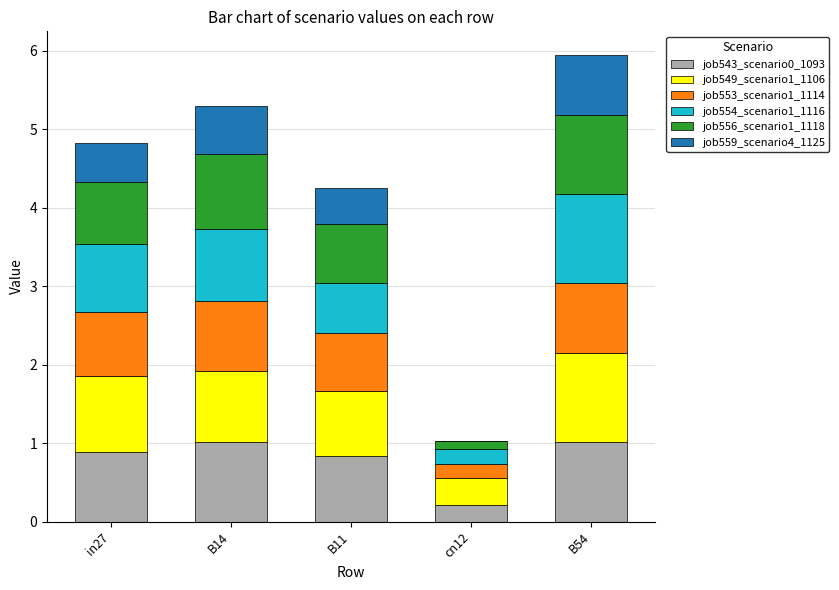

Reading left to right, transcribe the values for job543_scenario0_1093.

in27=0.9	B14=1.0	B11=0.8	cn12=0.2	B54=1.0